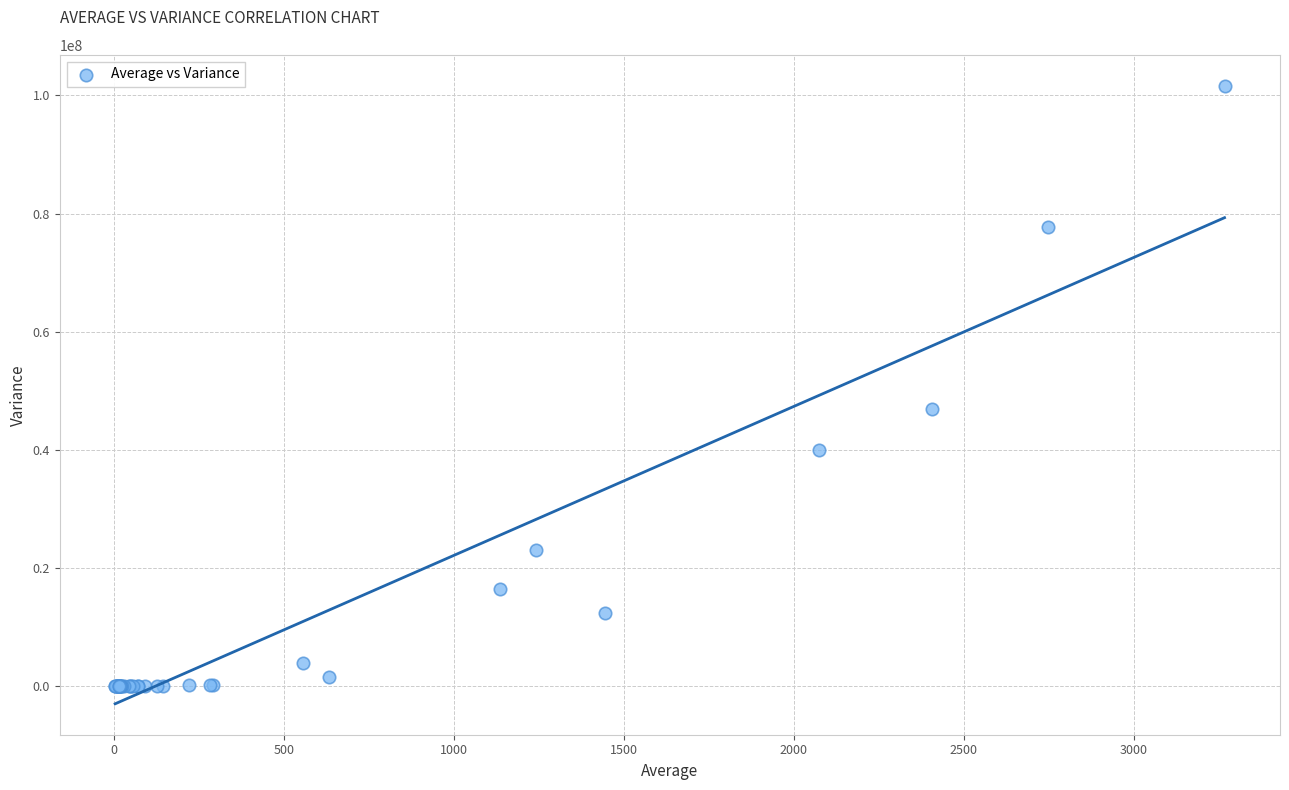

What Y value in the scatter plot is closest to 50823987?

46991673.8